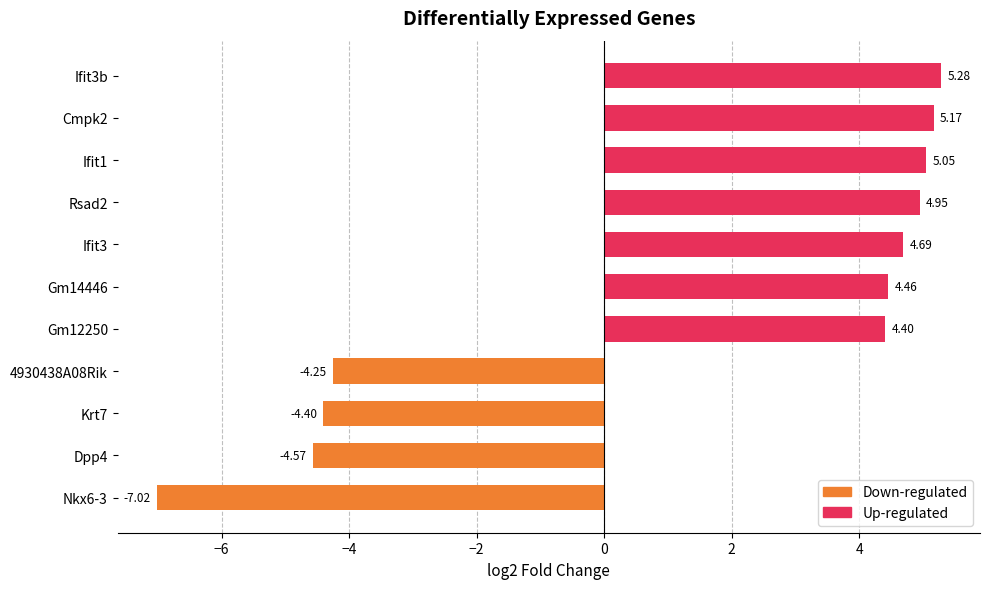

What is the average value?

1.3